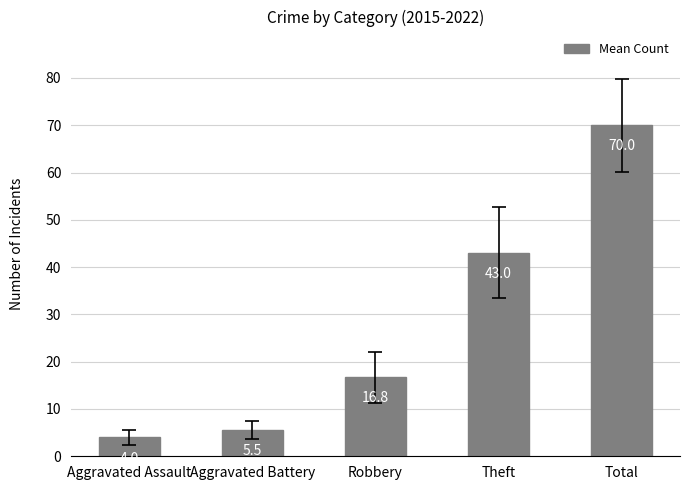

What is the approximate value at Theft?

43.0